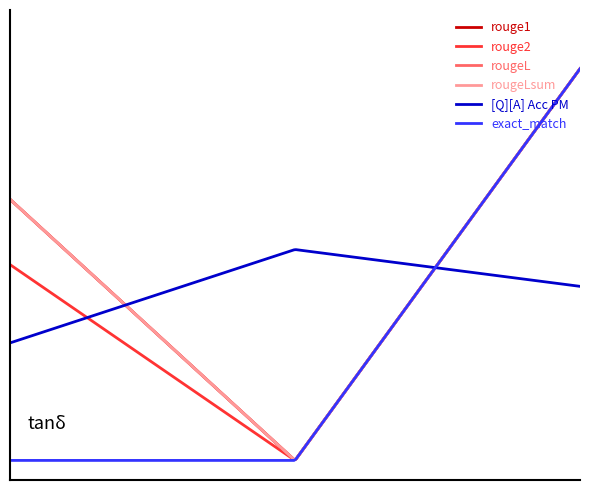

Does the chart have visible grid lines?

No